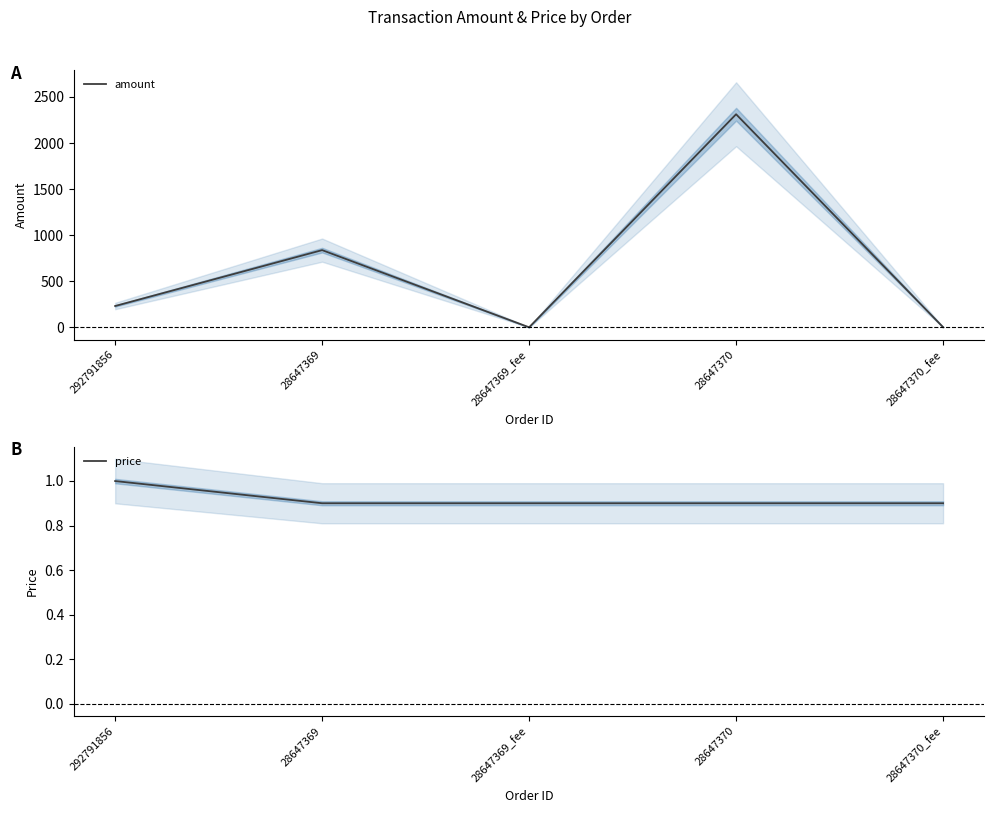

At which label does price reach its peak?

292791856